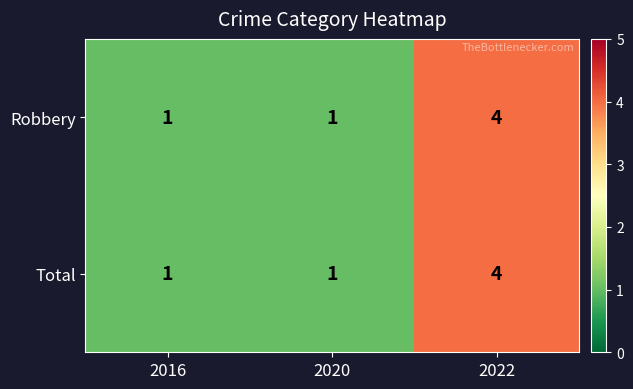

What is the difference between the maximum and minimum values in the Robbery series?

3